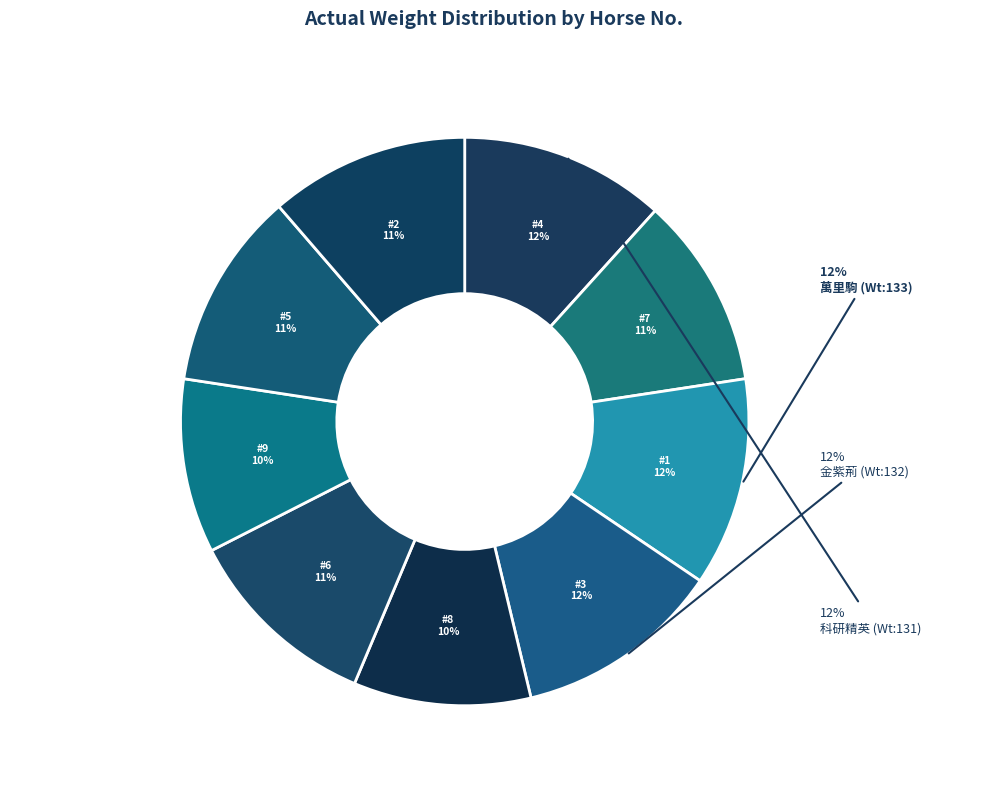

To the nearest percent, what portion does 6 represent?

11%